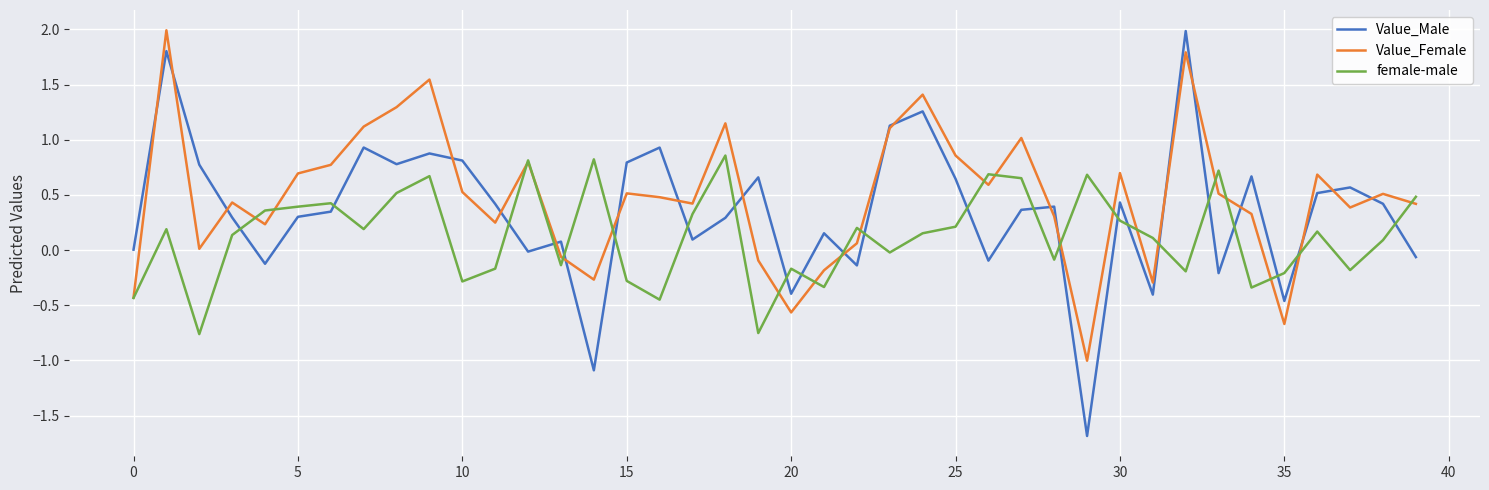

What is the greatest value displayed?

2.0